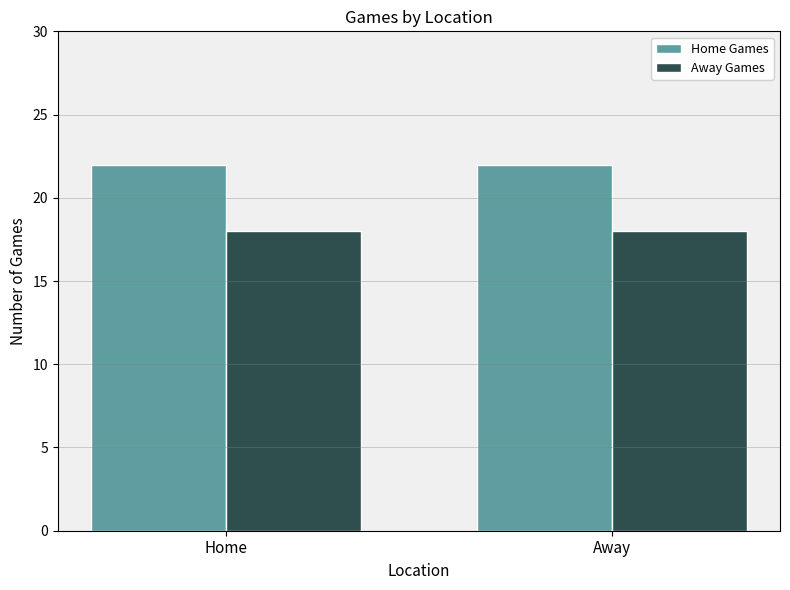

Reading left to right, list all the values displayed in this chart.

Home Games: 22	22
Away Games: 18	18